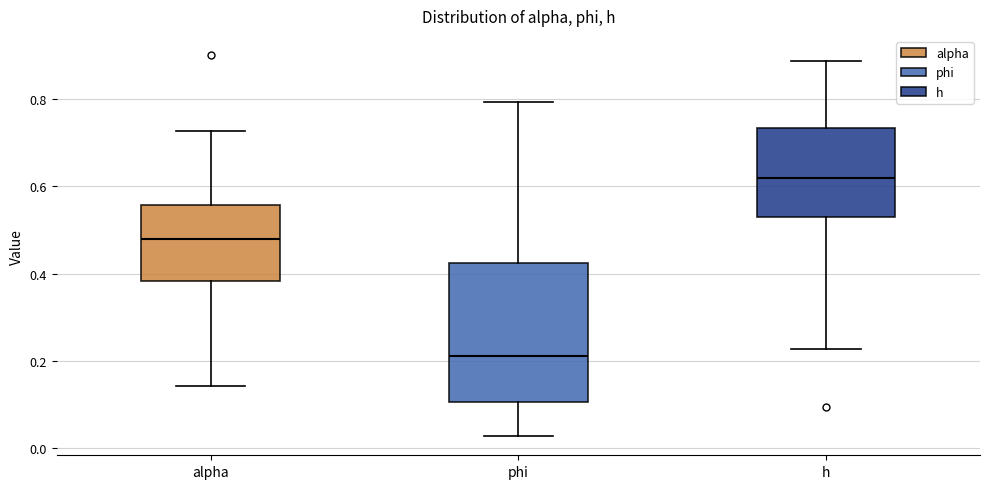

Where is the upper edge of the box for h on the y-axis? The values are not printed on the chart, so give them approximately, as read against the axis.

0.74